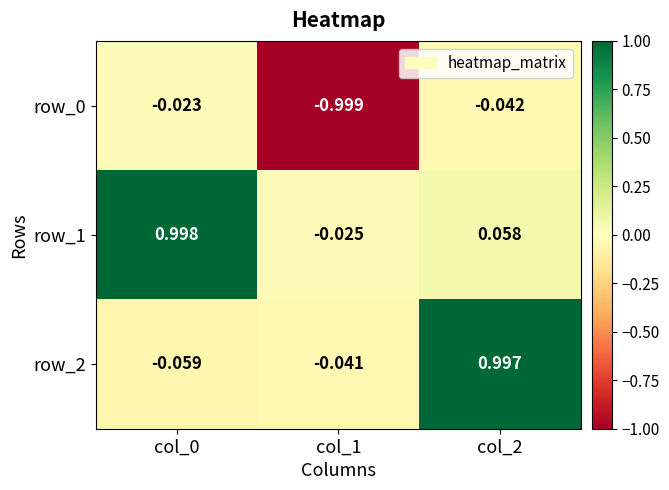

Is the value of row_0 at col_1 greater than the value of row_2 at col_1?

No